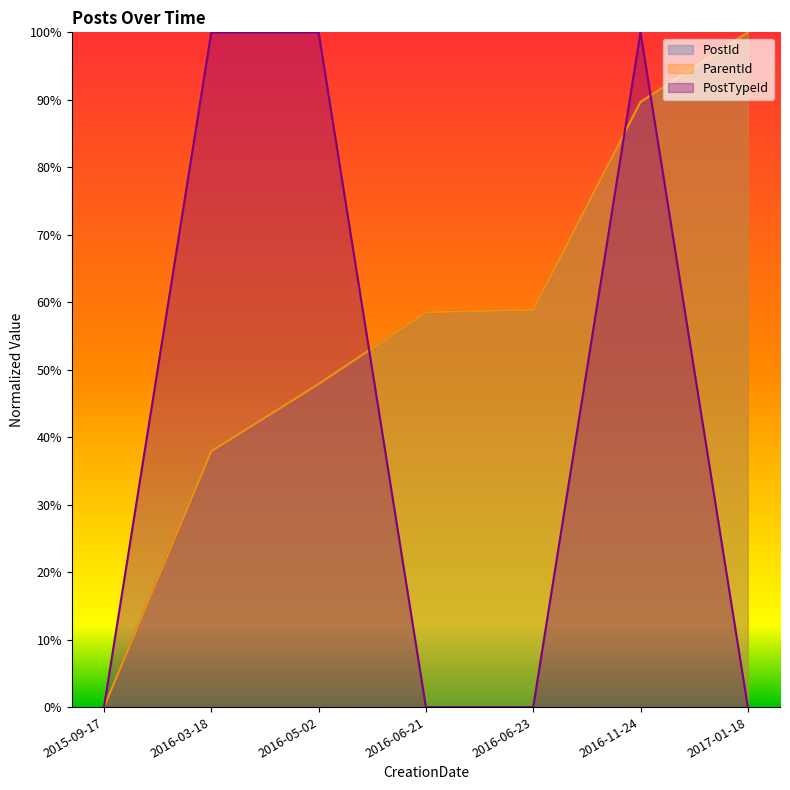

What is the total value across all series at 2016-06-21?

1.2